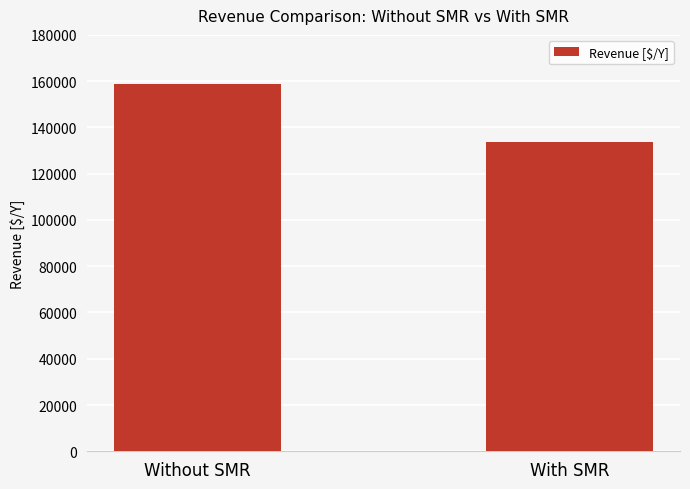

True or false: the data shows 59211.9 at Without SMR.

False